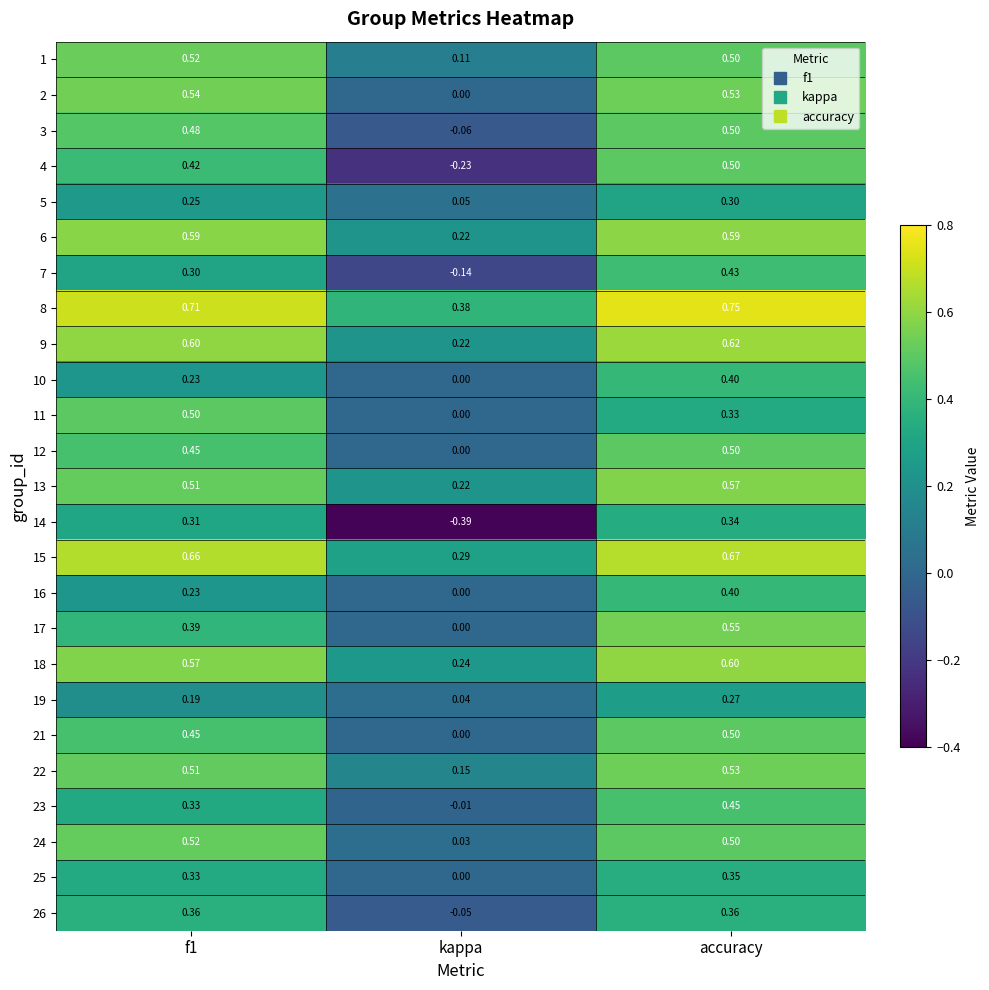

At which category does the chart reach its minimum across all series?

kappa